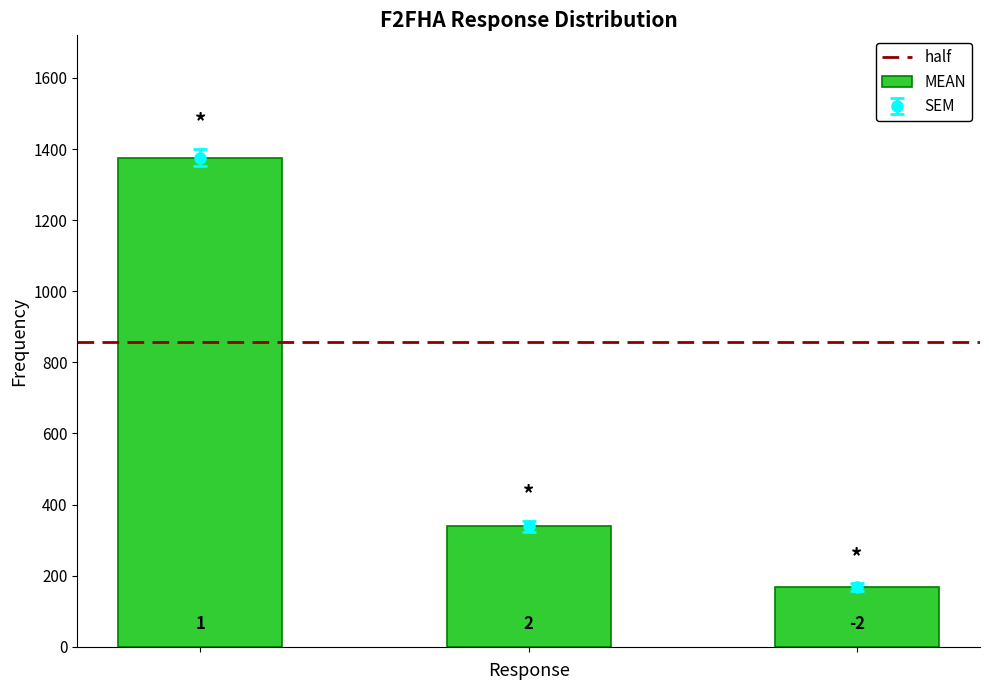

What is the difference between the maximum and second lowest values in the percent series?

1037